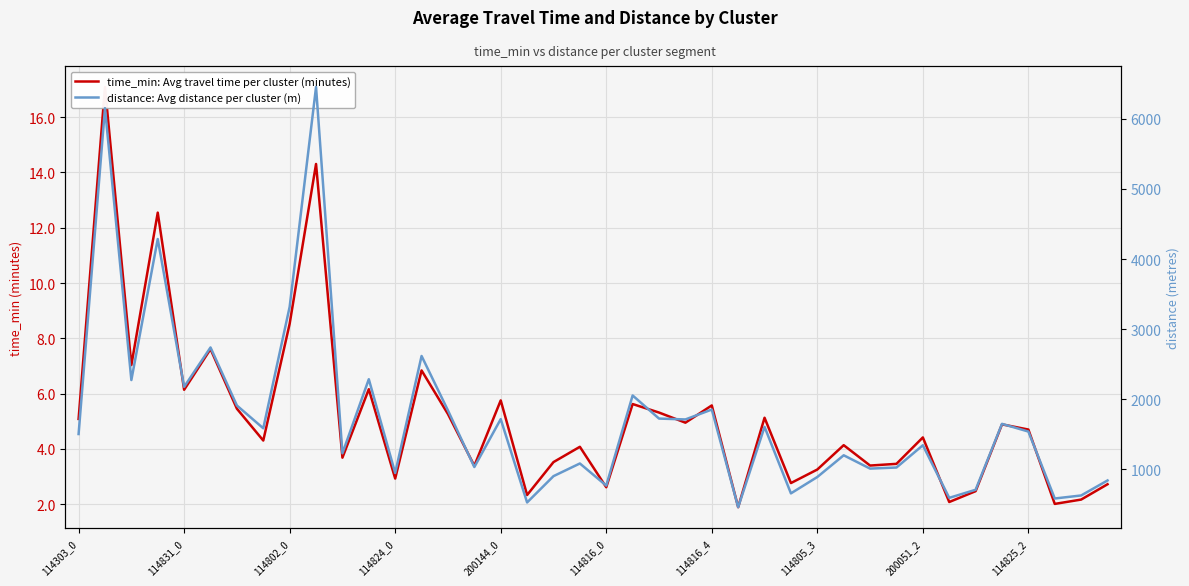

What position from the right is 13?

27